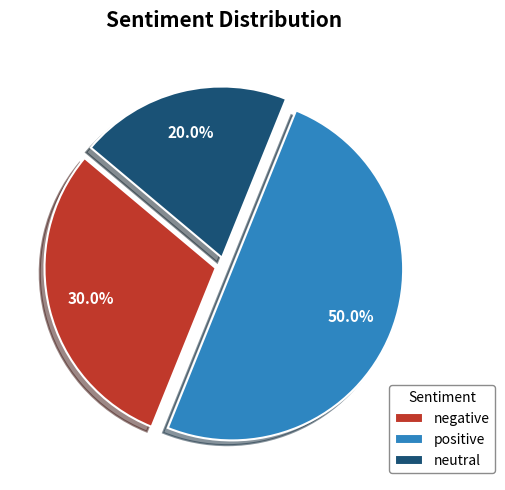

Rank the categories by value from lowest to highest.

neutral, negative, positive